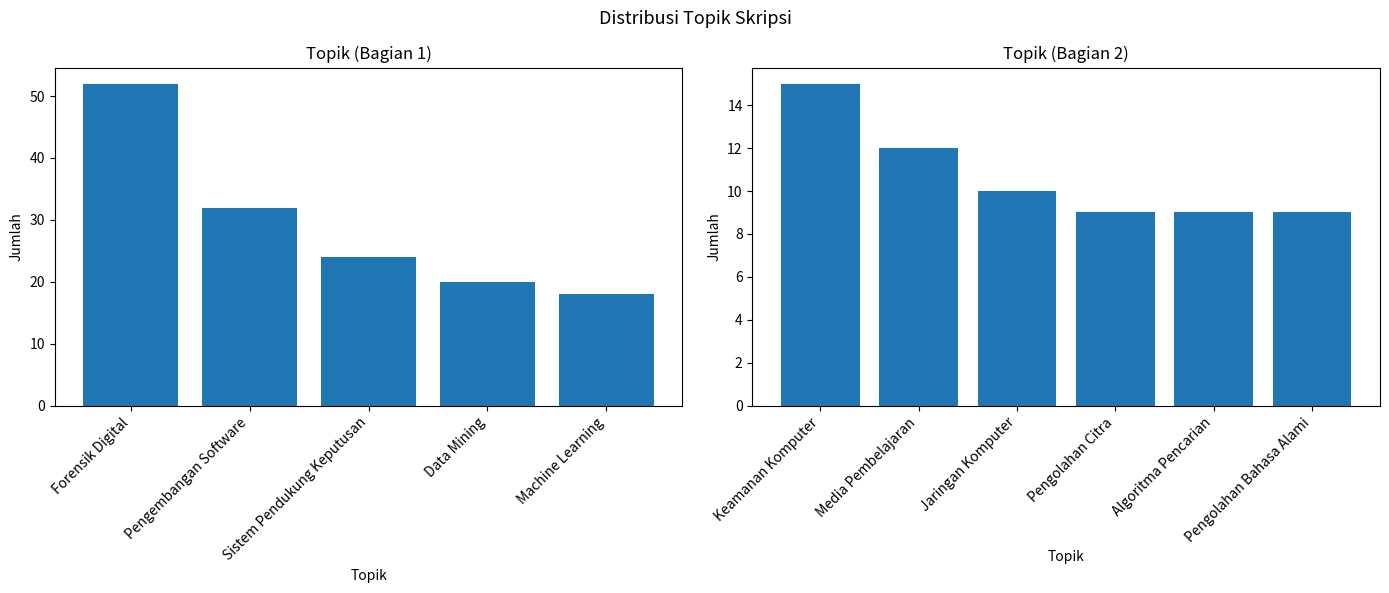

Are the bars grouped side by side (vs. stacked)?

No